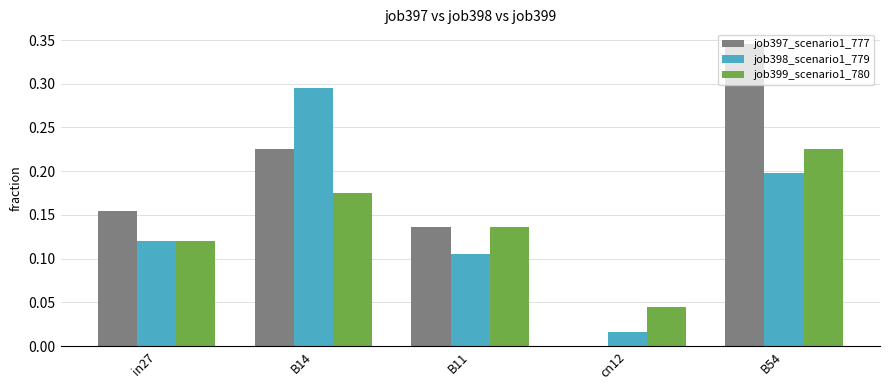

At which label does job399_scenario1_780 reach its peak?

B54